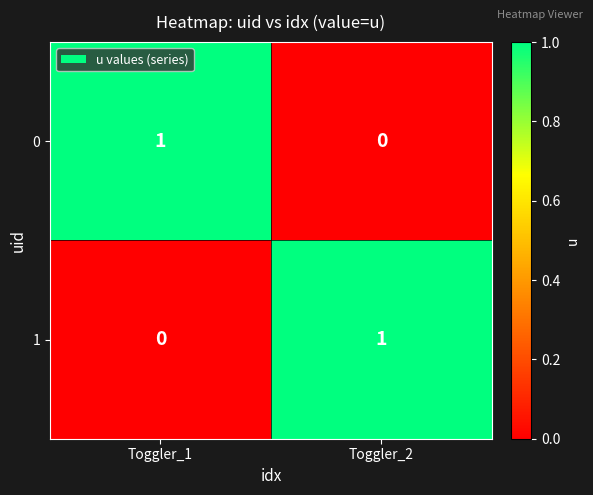

What is the spread (max minus min) of values at Toggler_1?

1